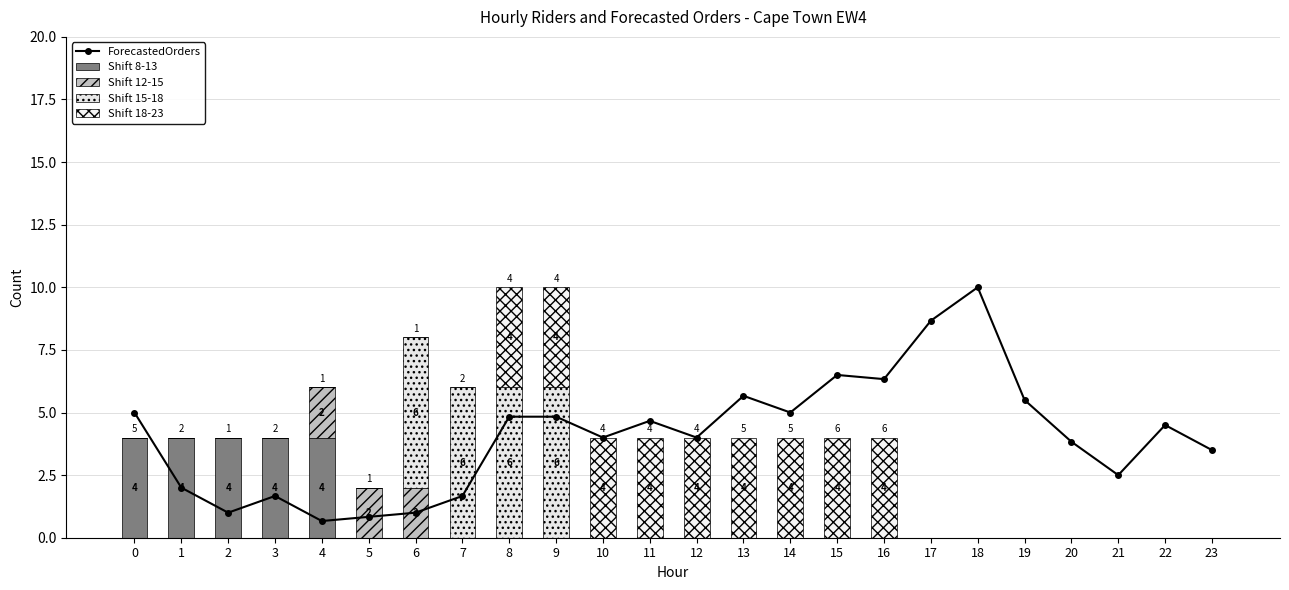

List the labels in order of Shift 8-13 value, largest first.

0, 1, 2, 3, 4, 5, 6, 7, 8, 9, 10, 11, 12, 13, 14, 15, 16, 17, 18, 19, 20, 21, 22, 23